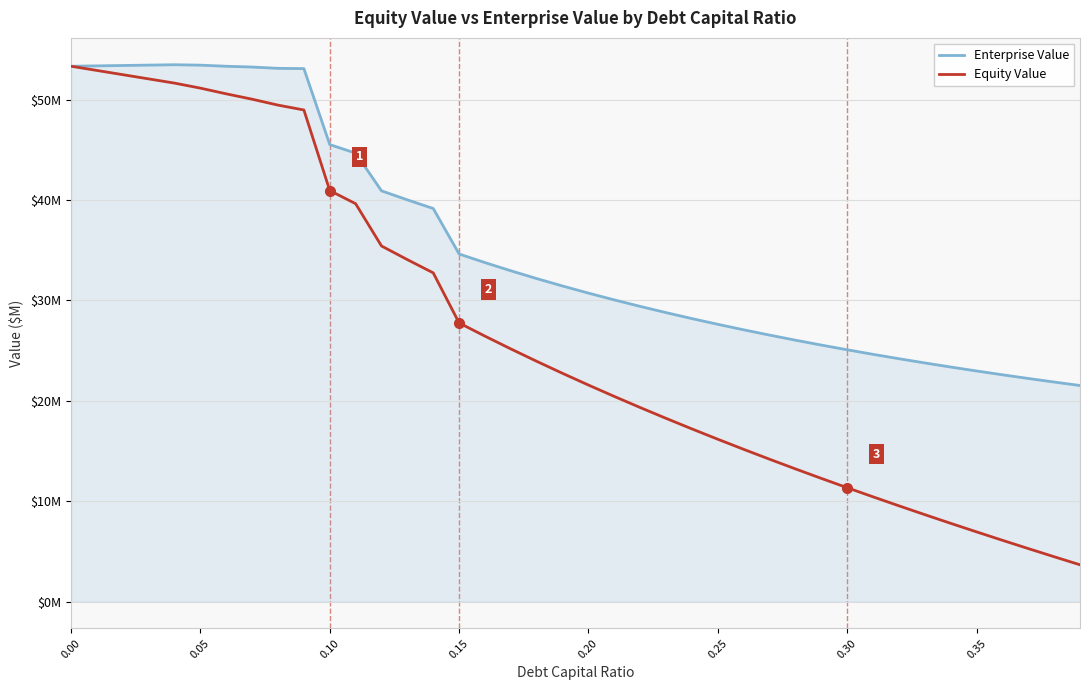

How many interior local peaks does the Enterprise Value series have?

1